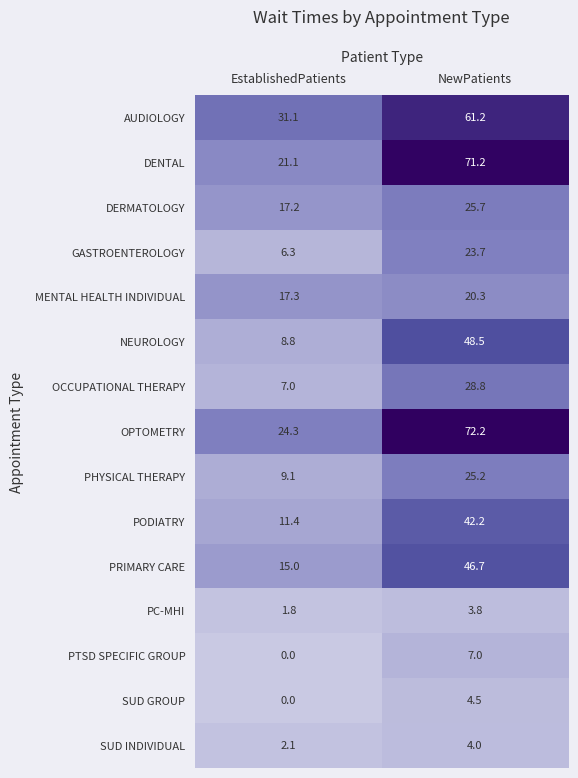

Reading left to right, list all the values displayed in this chart.

AUDIOLOGY: EstablishedPatients=31.1	NewPatients=61.2
DENTAL: EstablishedPatients=21.1	NewPatients=71.2
DERMATOLOGY: EstablishedPatients=17.2	NewPatients=25.7
GASTROENTEROLOGY: EstablishedPatients=6.3	NewPatients=23.7
MENTAL HEALTH INDIVIDUAL: EstablishedPatients=17.3	NewPatients=20.3
NEUROLOGY: EstablishedPatients=8.8	NewPatients=48.5
OCCUPATIONAL THERAPY: EstablishedPatients=7.0	NewPatients=28.8
OPTOMETRY: EstablishedPatients=24.3	NewPatients=72.2
PHYSICAL THERAPY: EstablishedPatients=9.1	NewPatients=25.2
PODIATRY: EstablishedPatients=11.4	NewPatients=42.2
PRIMARY CARE: EstablishedPatients=15.0	NewPatients=46.7
PC-MHI: EstablishedPatients=1.8	NewPatients=3.8
PTSD SPECIFIC GROUP: EstablishedPatients=0.0	NewPatients=7.0
SUD GROUP: EstablishedPatients=0.0	NewPatients=4.5
SUD INDIVIDUAL: EstablishedPatients=2.1	NewPatients=4.0